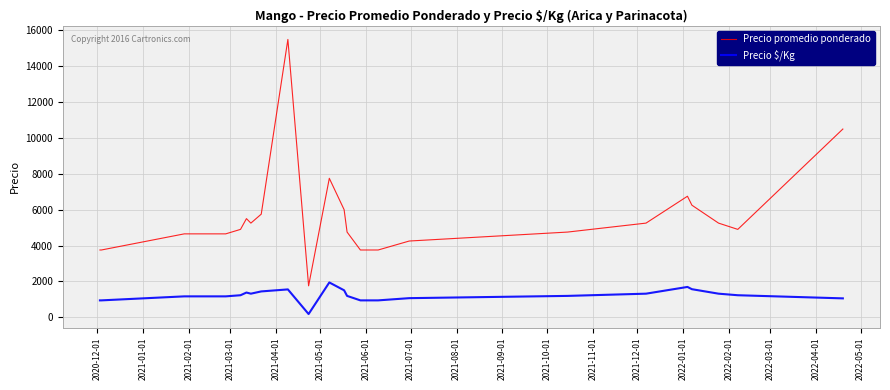

Which series has the largest total across all categories?

Precio promedio ponderado